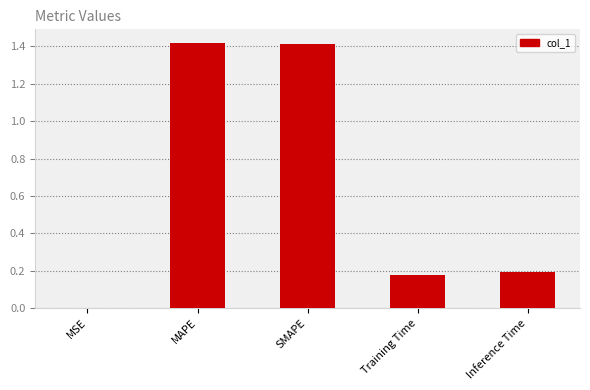

Count the number of categories in the chart.

5